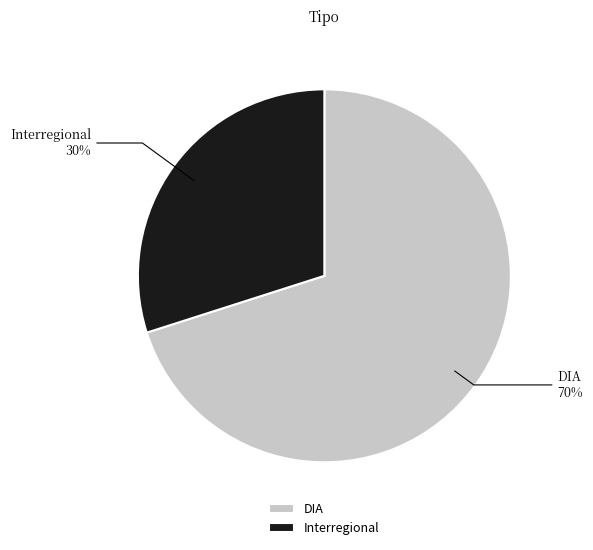

What percentage is the Interregional slice, to the nearest percent?

30%